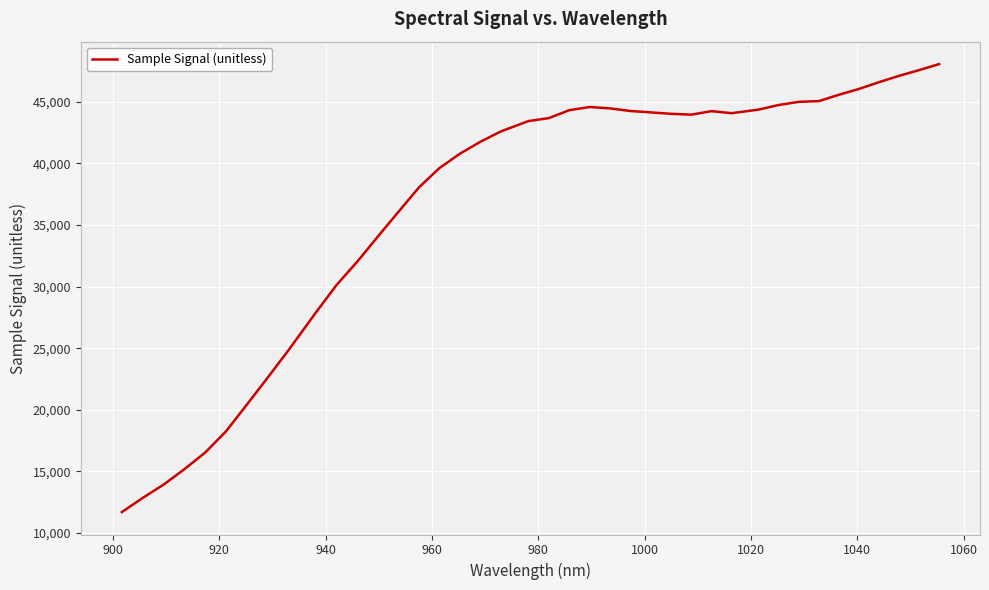

What is the smallest value displayed?

11704